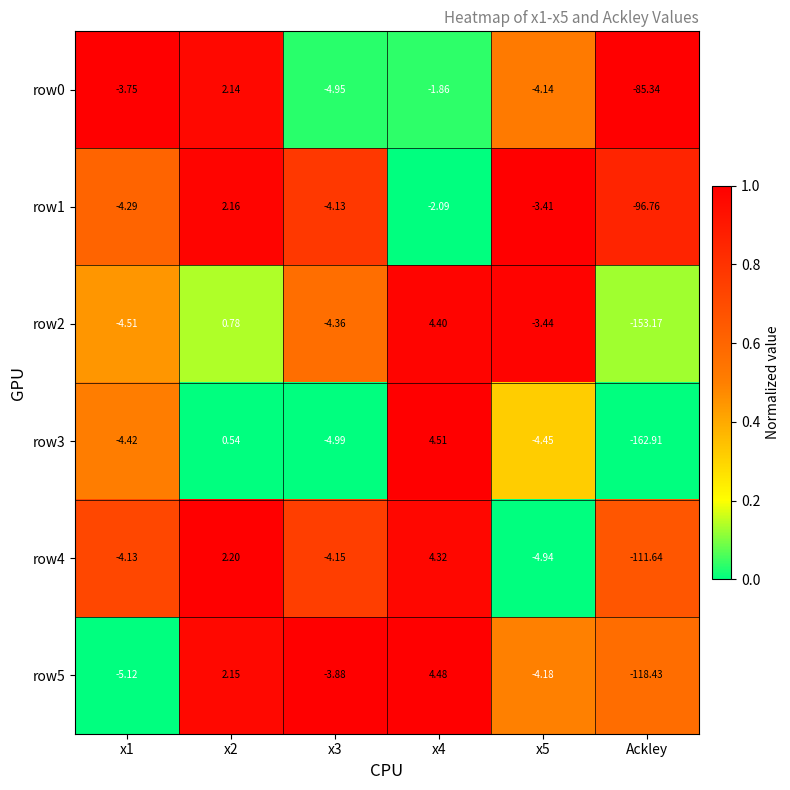

Is the value of row4 at Ackley greater than the value of row3 at x5?

No